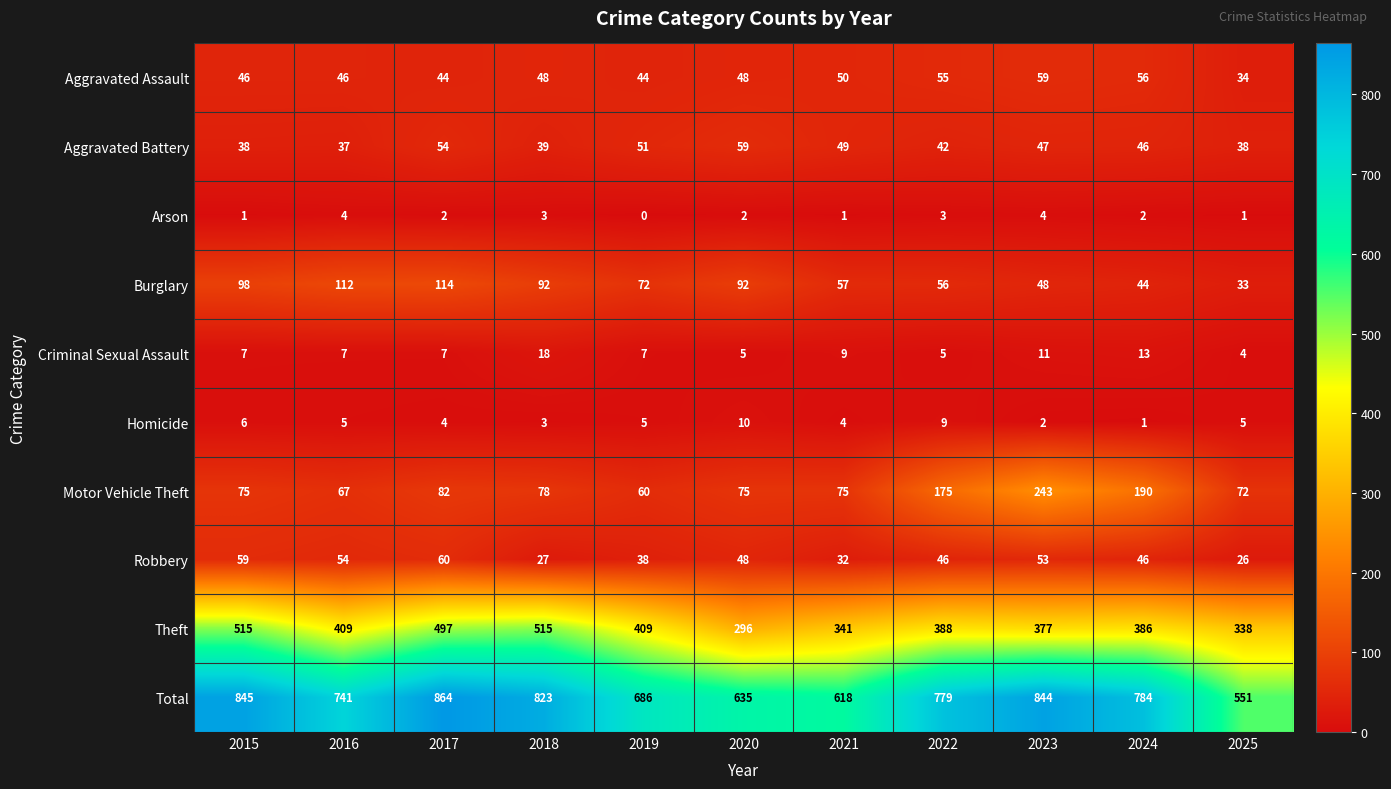

Which series has the widest spread of values?

Total